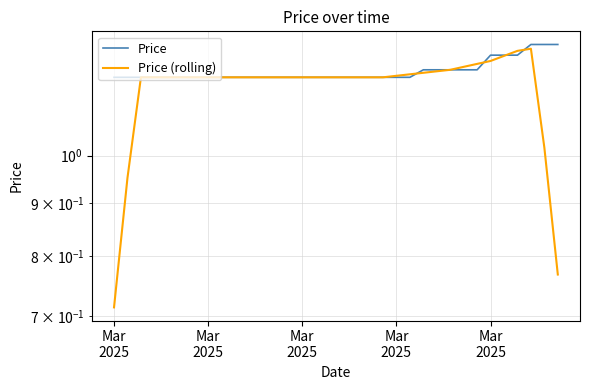

The value of Price (rolling) at Mar
2025 is 0.7. True or false?

False